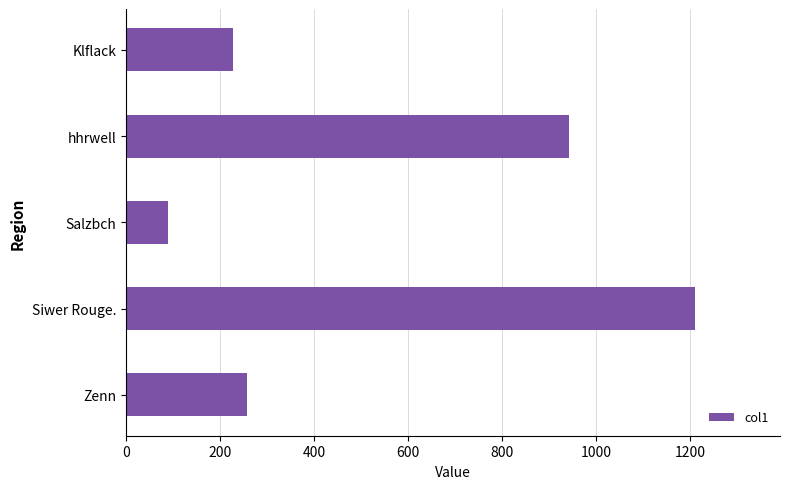

At which label is the value closest to 649?

hhrwell